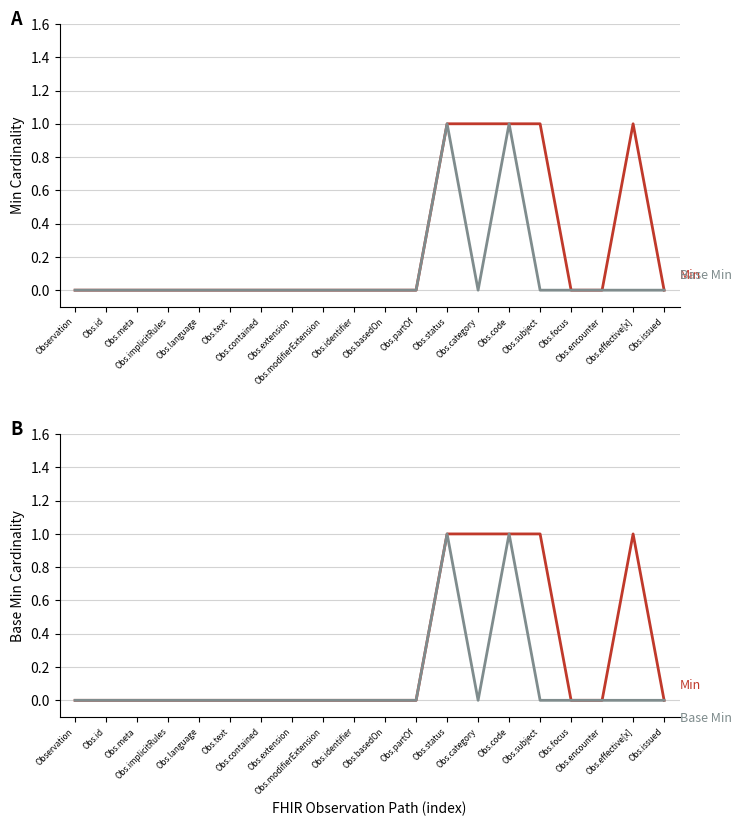

At which category does Base Min reach its first local peak?

Obs.status